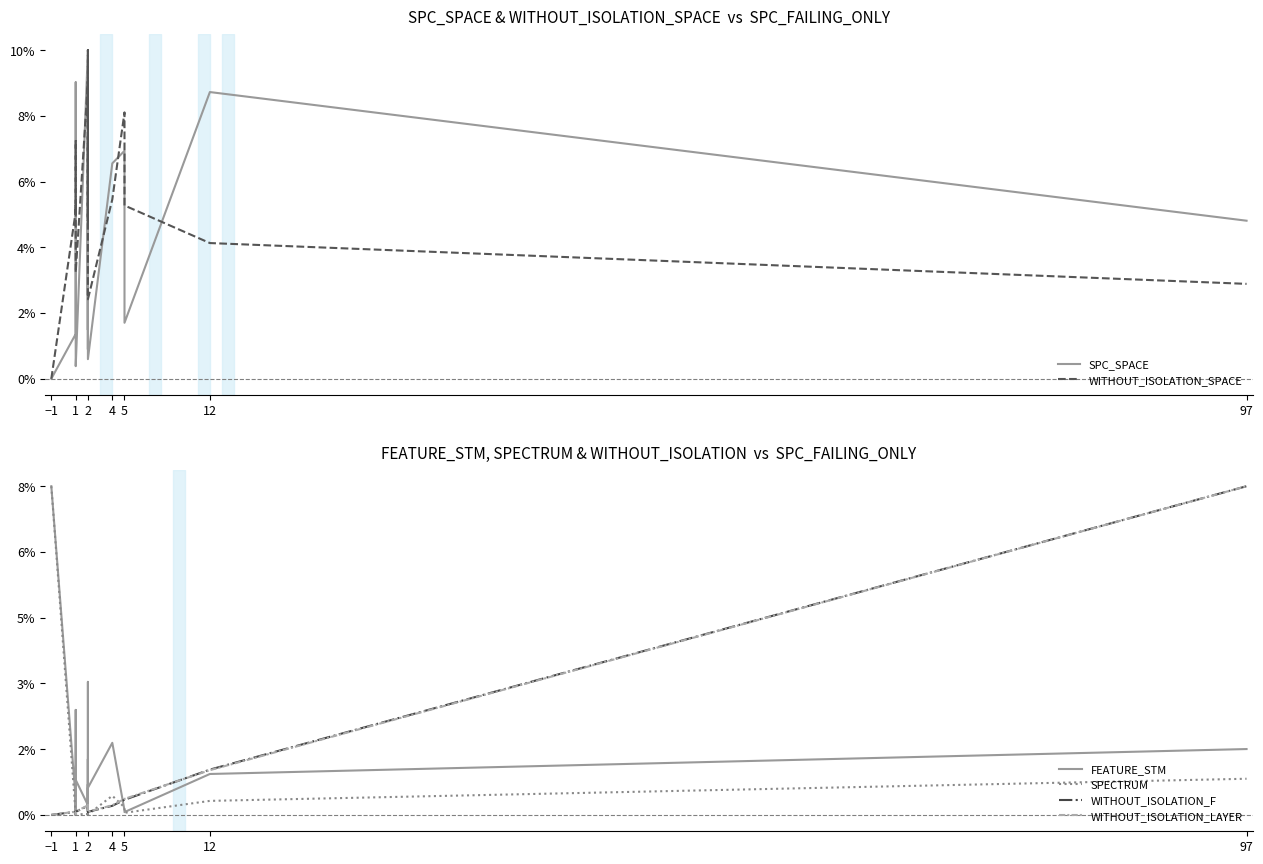

True or false: WITHOUT_ISOLATION_LAYER has a value of 0.0 at 2.

False